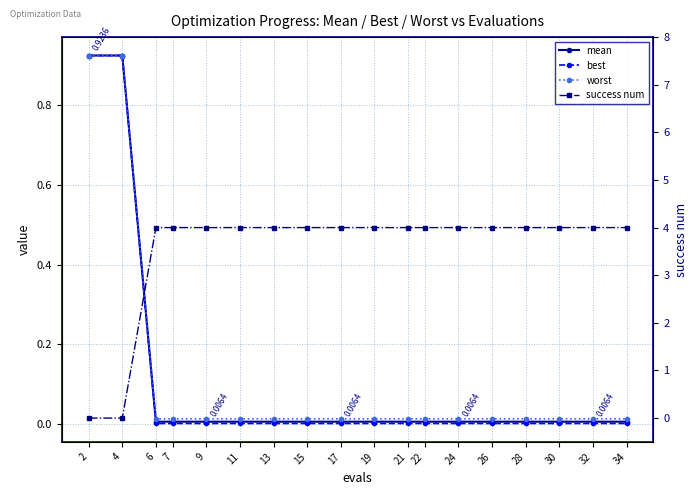

Which series has the widest spread of values?

success num